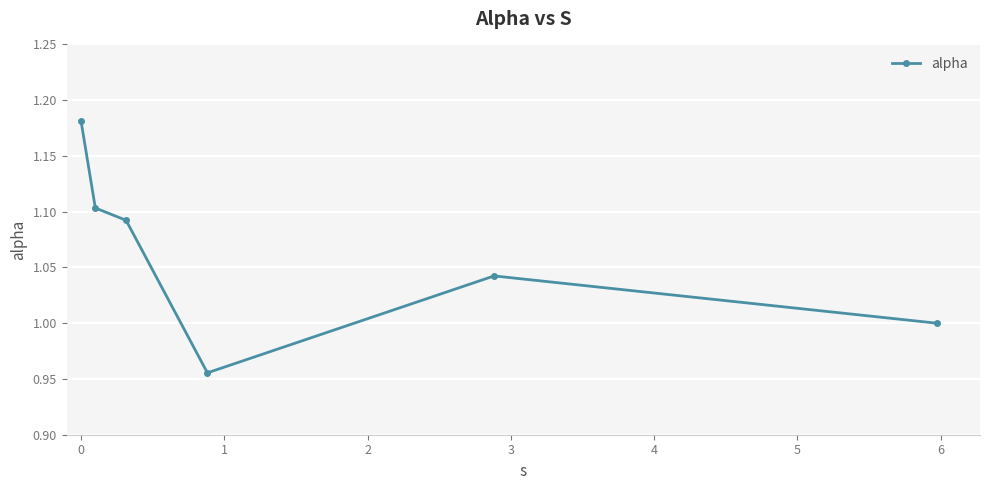

What is the difference between the second highest and minimum values?

0.1